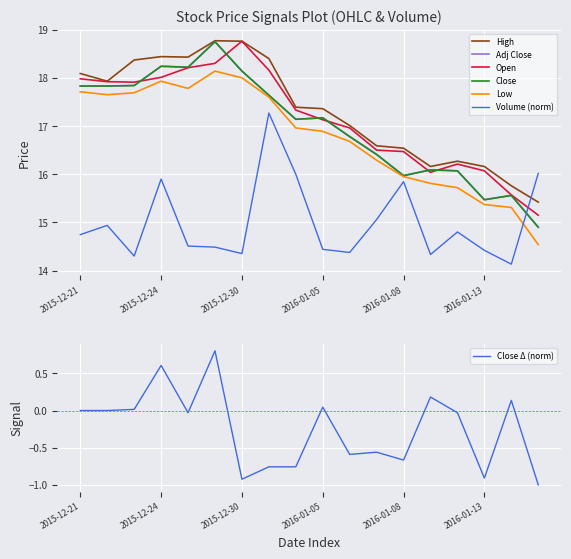

Rank the series by their maximum value, from lowest to highest.

Volume, Low, Close, Adj Close, Open, High